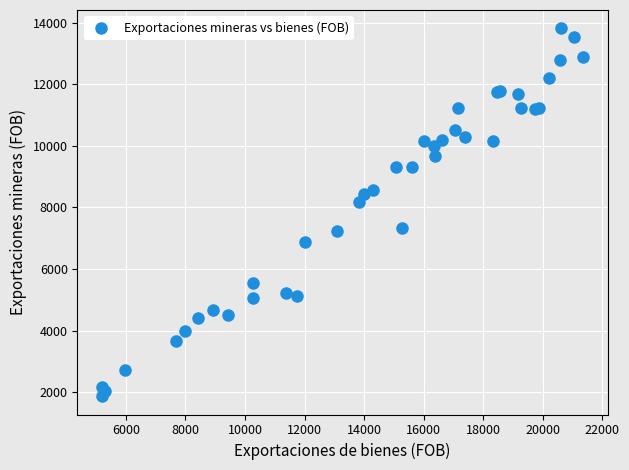

What Y value in the scatter plot is closest to 7841?

8189